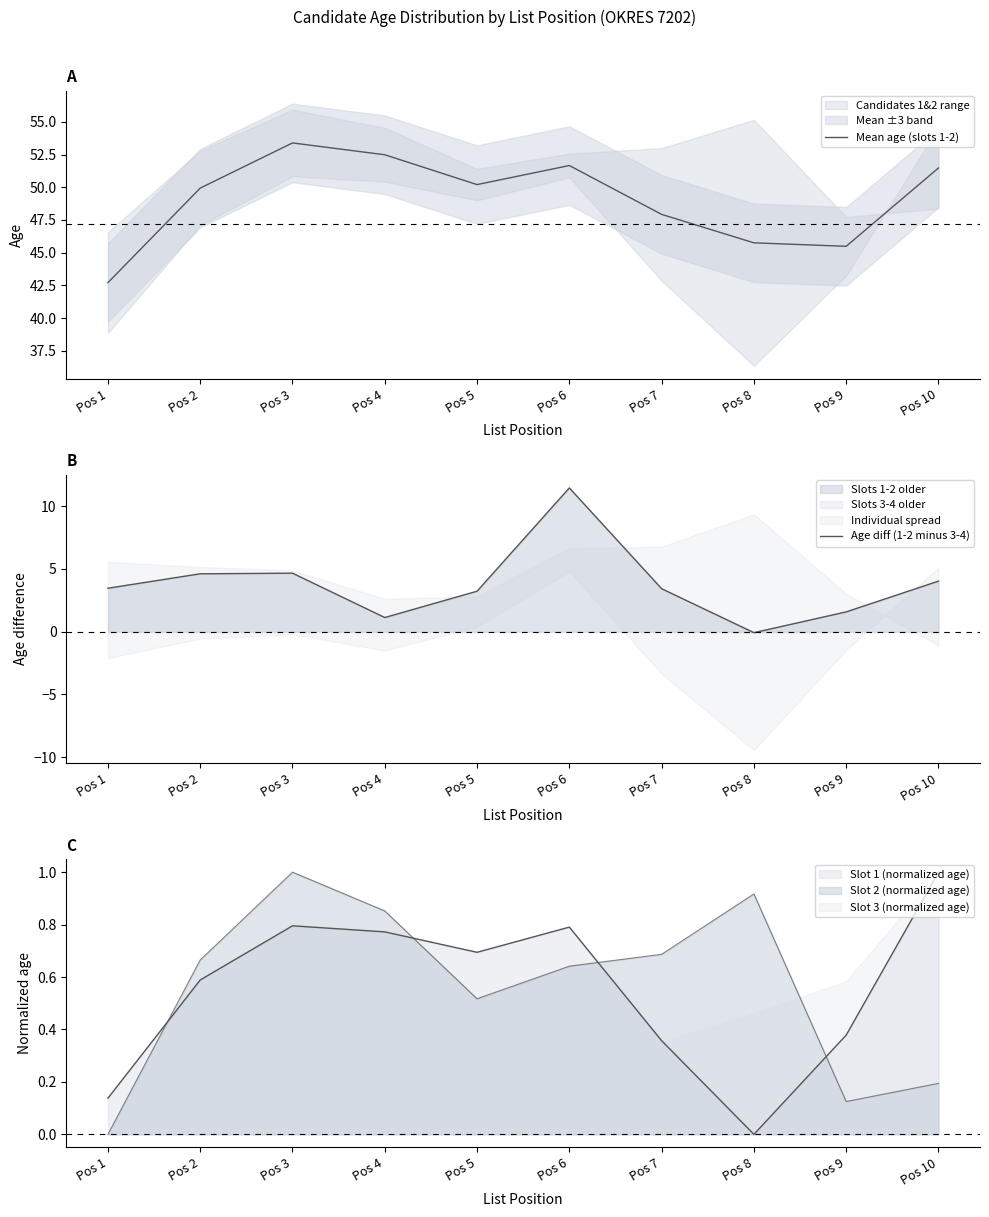

How many values in the Age diff (1-2 minus 3-4) series are below 3?

3